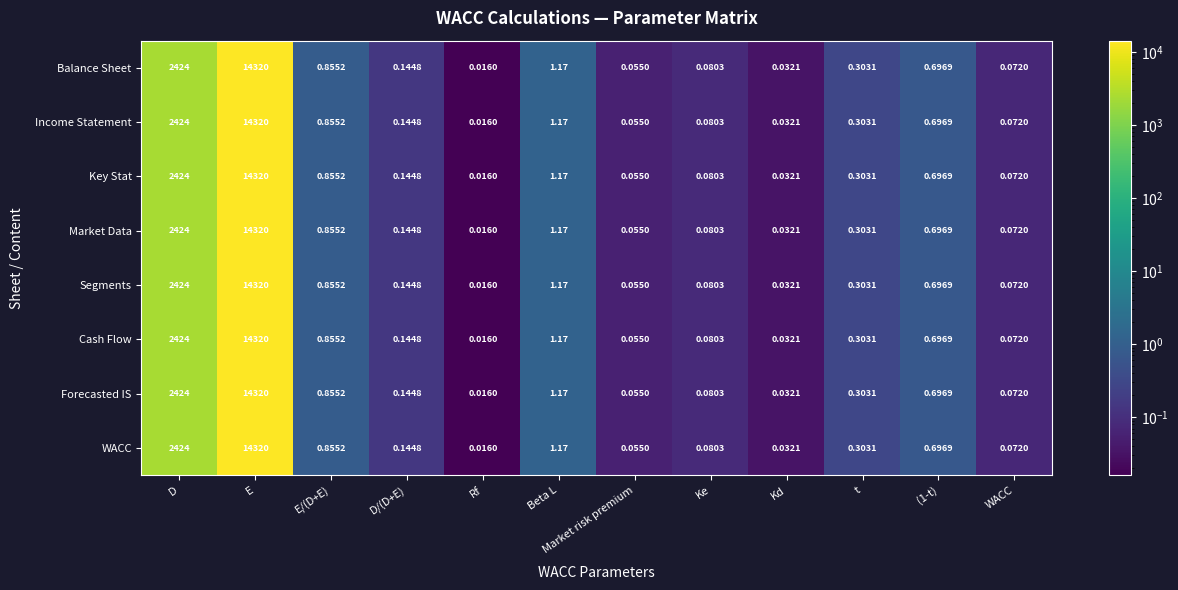

At which category is the sum across all series the highest?

E